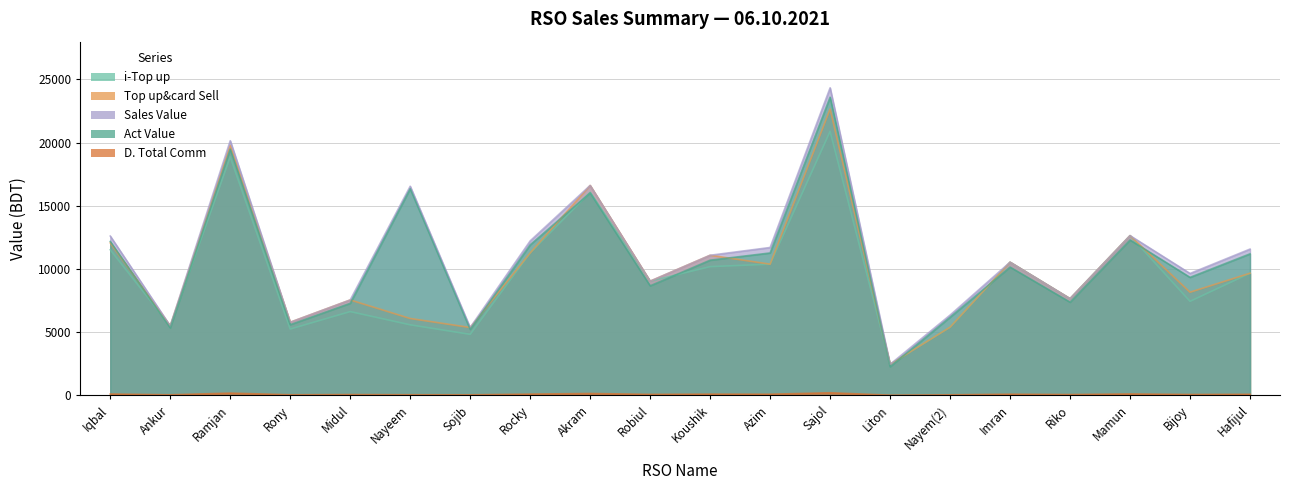

What is the total value across all series at Iqbal?

48485.9